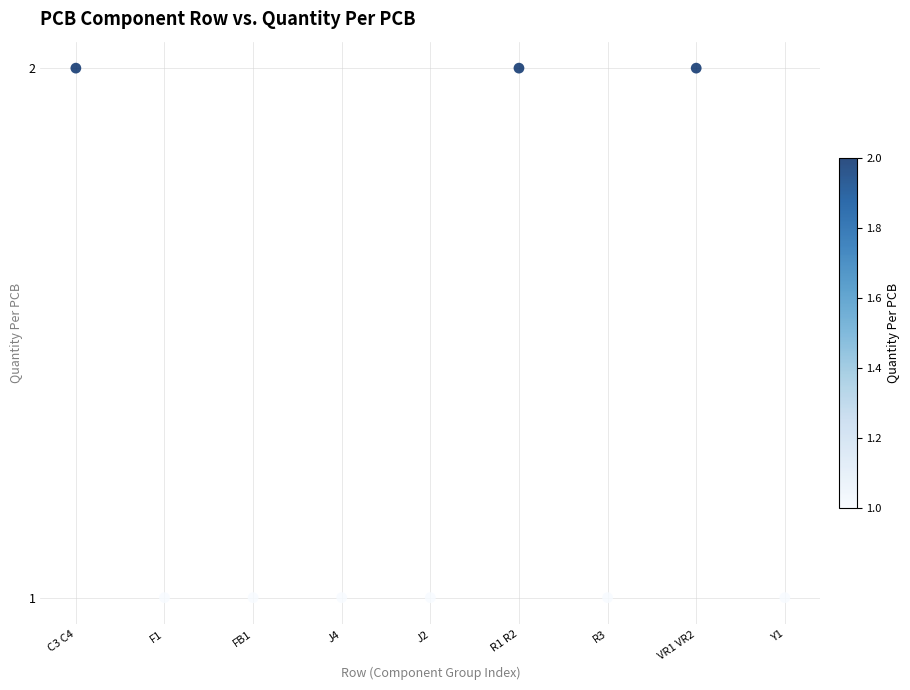

What is the range of X values (max minus min)?

8